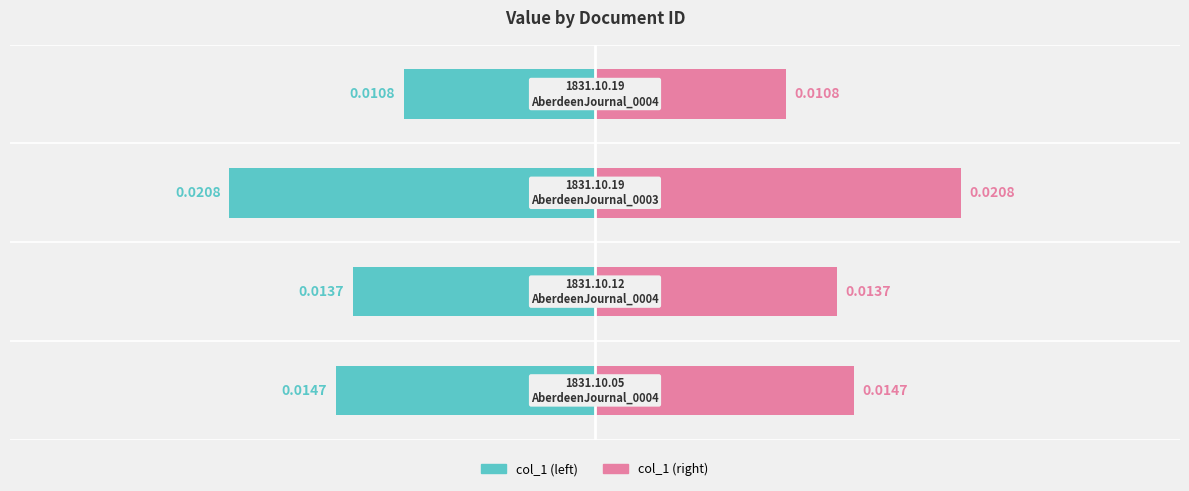

Rank the series at 2 from highest to lowest value.

col_1 (right), col_1 (left)